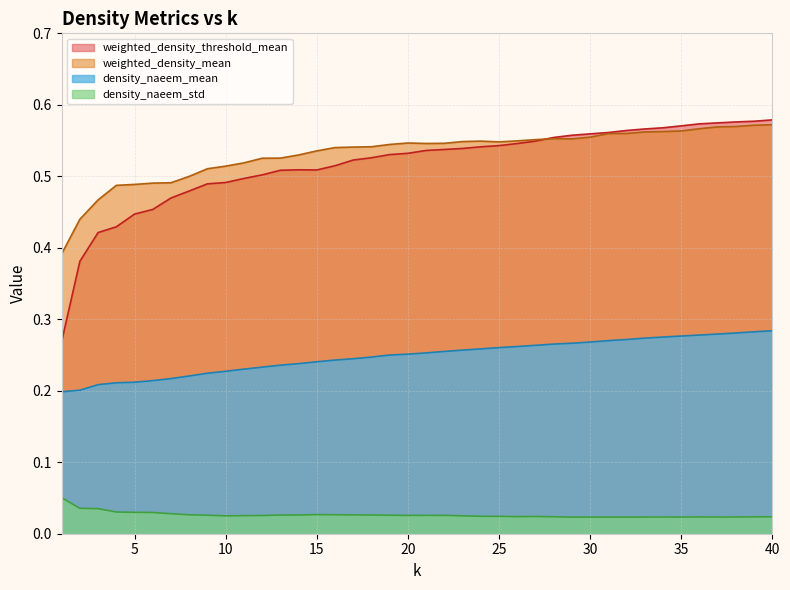

In weighted_density_threshold_mean, how many points are lower than both neighbors (excluding endpoints)?

1